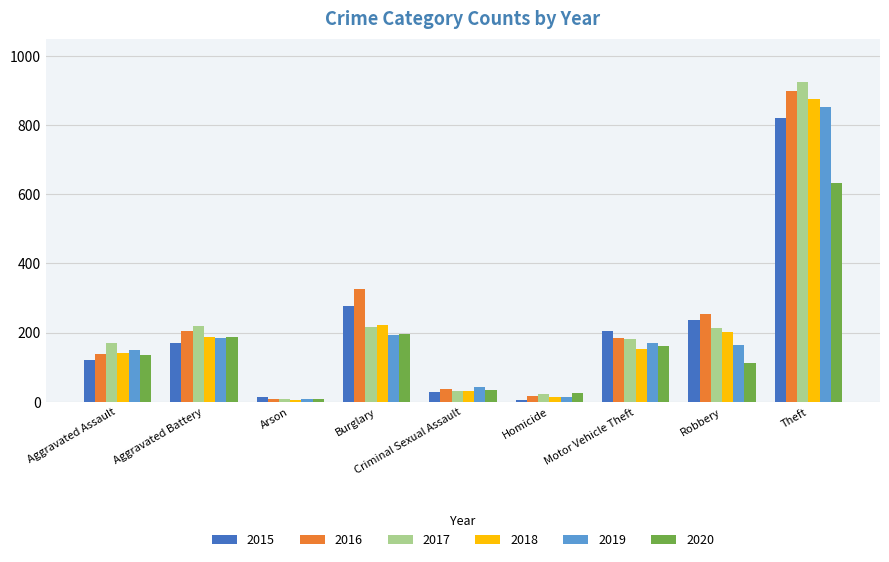

List the labels in order of 2016 value, smallest first.

Arson, Homicide, Criminal Sexual Assault, Aggravated Assault, Motor Vehicle Theft, Aggravated Battery, Robbery, Burglary, Theft